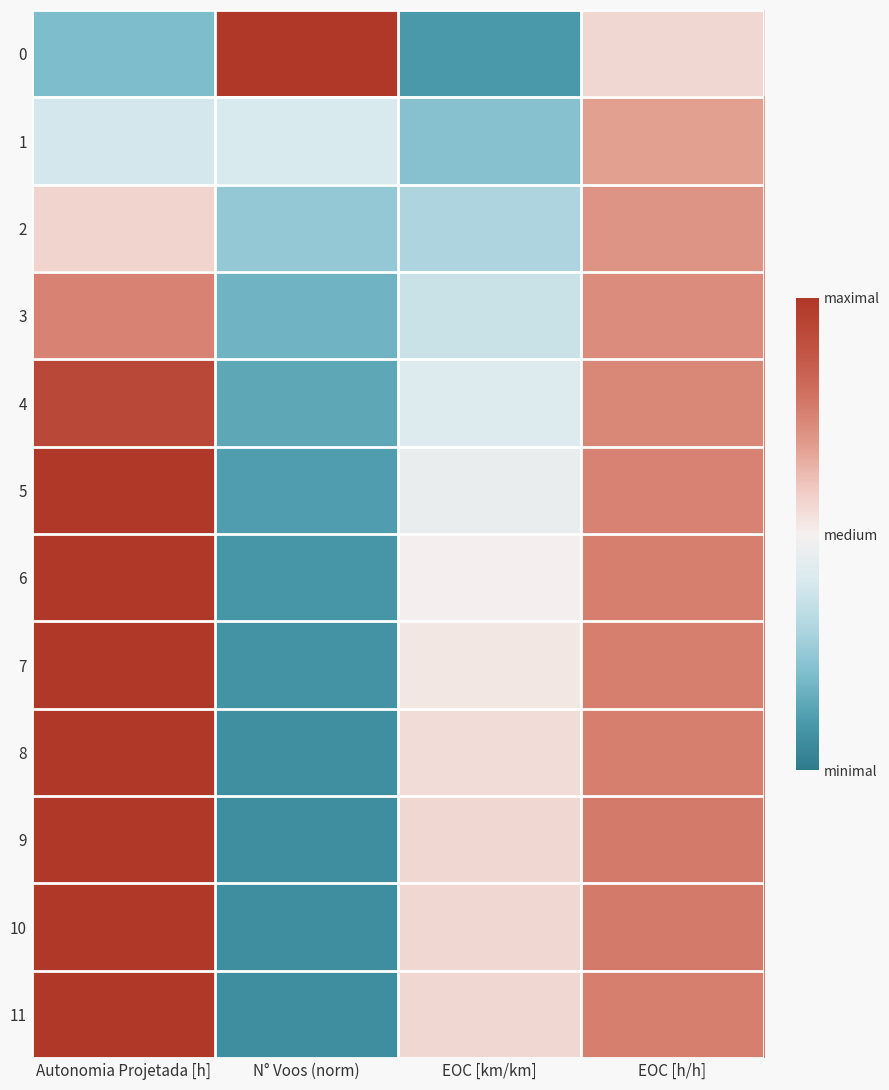

Reading right to left, extract all data points from this chart.

0: EOC [h/h]=0.6	EOC [km/km]=0.1	N° Voos (norm)=1.0	Autonomia Projetada [h]=0.2
1: EOC [h/h]=0.7	EOC [km/km]=0.2	N° Voos (norm)=0.4	Autonomia Projetada [h]=0.4
2: EOC [h/h]=0.7	EOC [km/km]=0.3	N° Voos (norm)=0.2	Autonomia Projetada [h]=0.6
3: EOC [h/h]=0.7	EOC [km/km]=0.4	N° Voos (norm)=0.2	Autonomia Projetada [h]=0.8
4: EOC [h/h]=0.7	EOC [km/km]=0.4	N° Voos (norm)=0.1	Autonomia Projetada [h]=0.9
5: EOC [h/h]=0.8	EOC [km/km]=0.5	N° Voos (norm)=0.1	Autonomia Projetada [h]=1.1
6: EOC [h/h]=0.8	EOC [km/km]=0.5	N° Voos (norm)=0.1	Autonomia Projetada [h]=1.3
7: EOC [h/h]=0.8	EOC [km/km]=0.5	N° Voos (norm)=0.1	Autonomia Projetada [h]=1.4
8: EOC [h/h]=0.8	EOC [km/km]=0.6	N° Voos (norm)=0.1	Autonomia Projetada [h]=1.6
9: EOC [h/h]=0.8	EOC [km/km]=0.6	N° Voos (norm)=0.1	Autonomia Projetada [h]=1.7
10: EOC [h/h]=0.8	EOC [km/km]=0.6	N° Voos (norm)=0.1	Autonomia Projetada [h]=1.9
11: EOC [h/h]=0.8	EOC [km/km]=0.6	N° Voos (norm)=0.1	Autonomia Projetada [h]=2.0